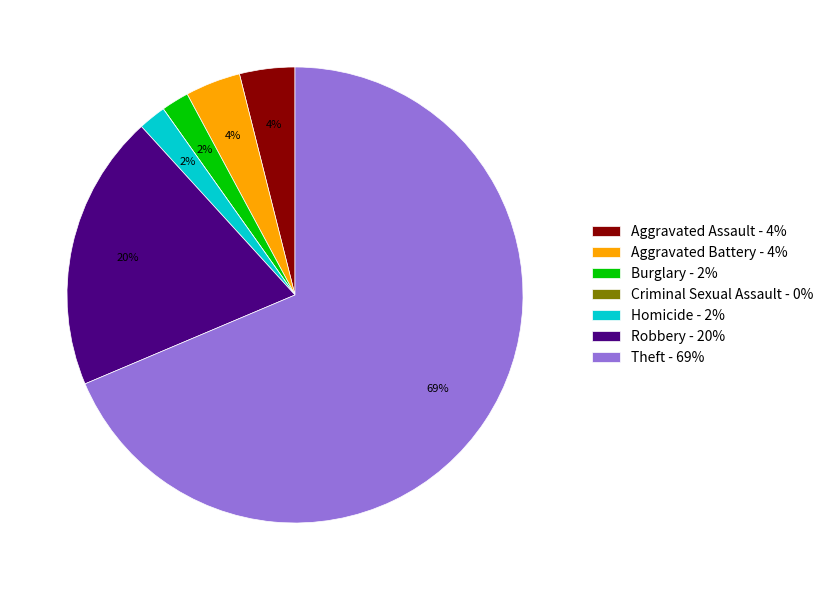

Which slice is the largest?

Theft